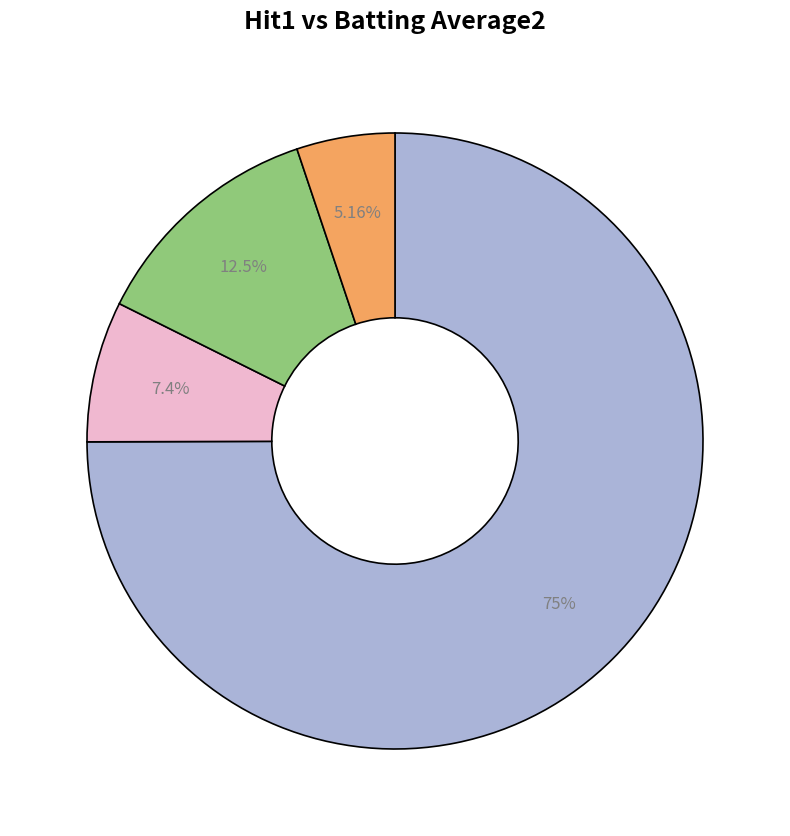

Is there any slice that represents more than half of the pie?

Yes